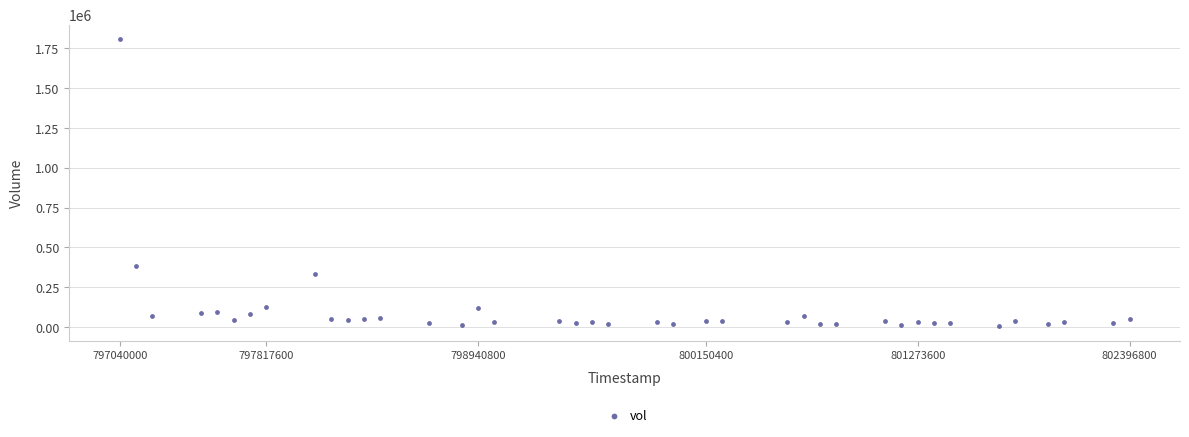

What Y value in the scatter plot is closest to 906000?

381000